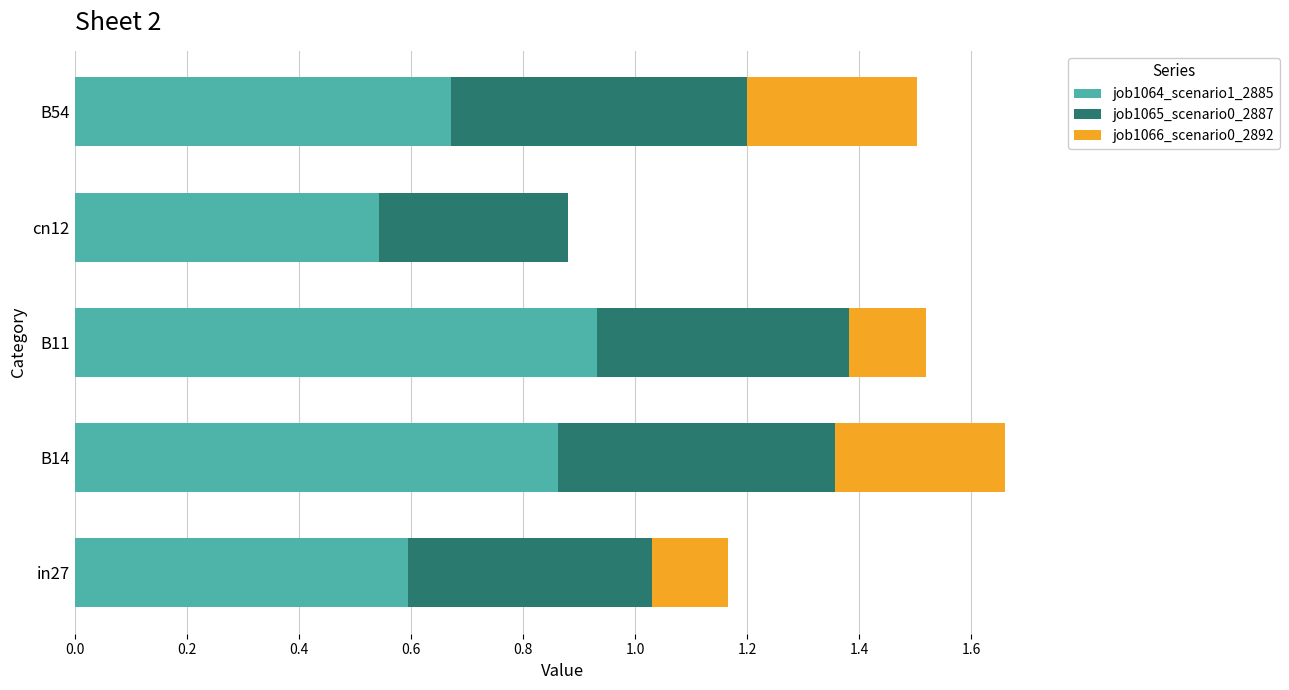

What is the total value across all series at B54?

1.5